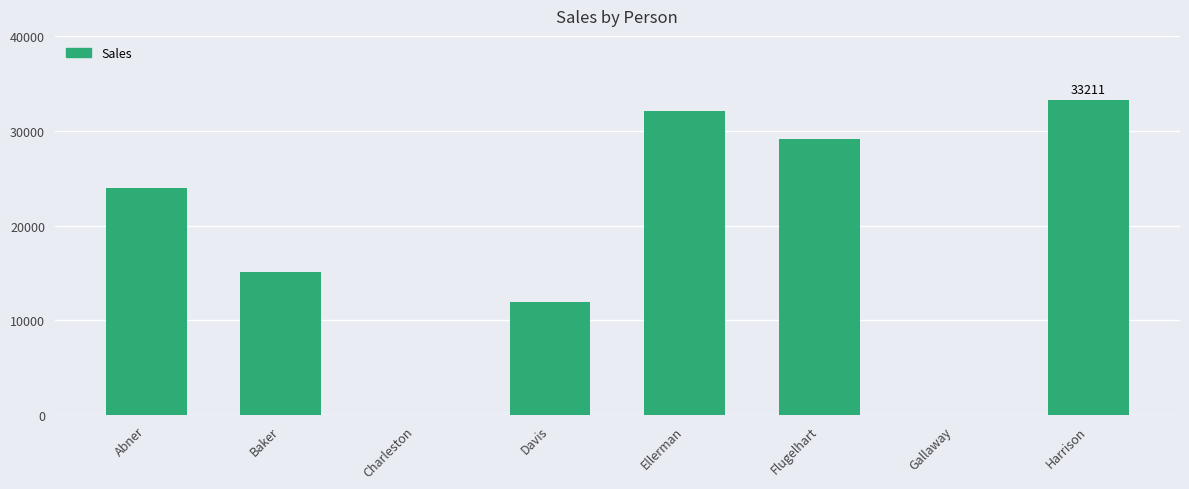

How many series are shown in this chart?

1